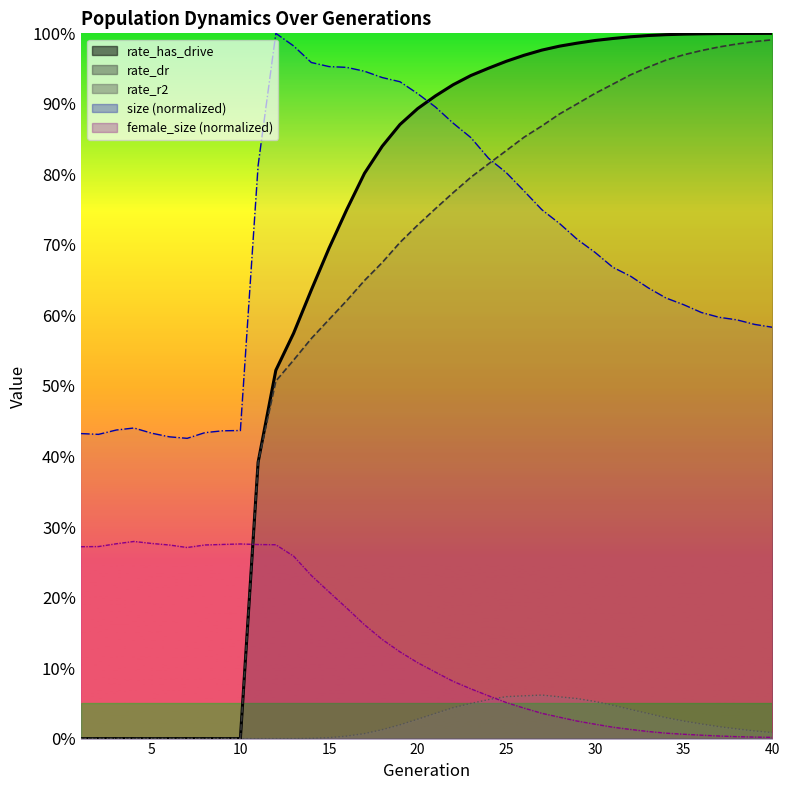

What is the spread (max minus min) of values at 6?

0.4